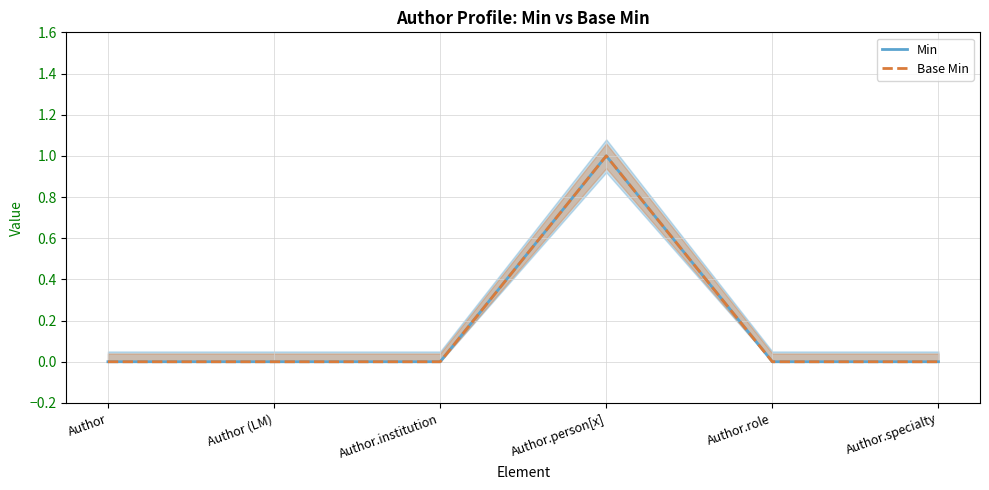

At which category does Base Min reach its first local peak?

Author.person[x]